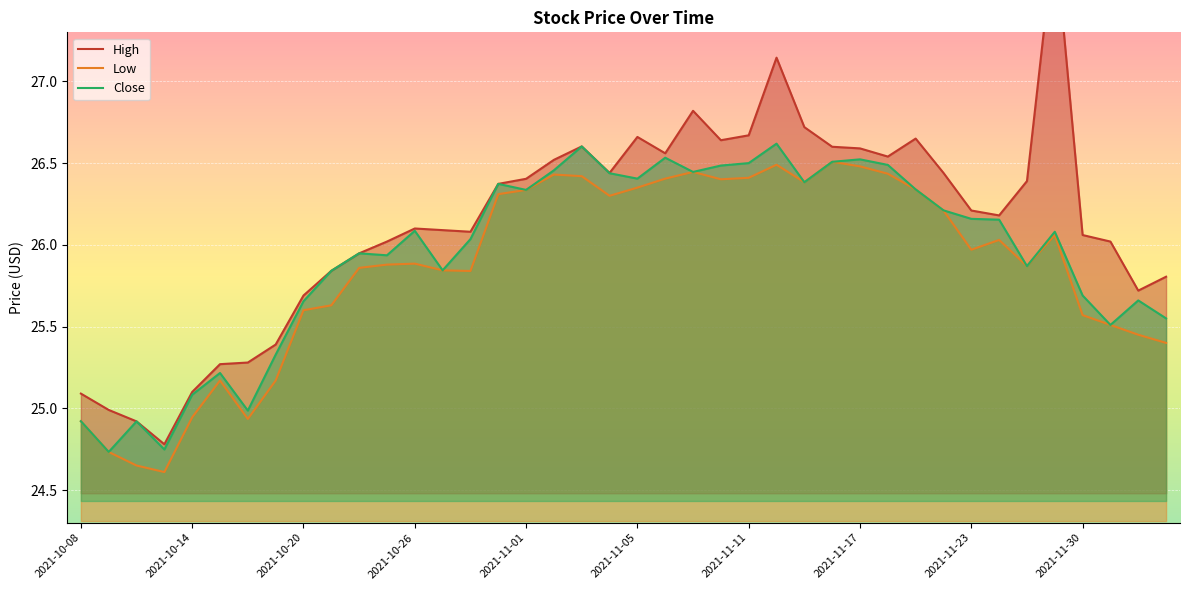

Which series has the widest spread of values?

High